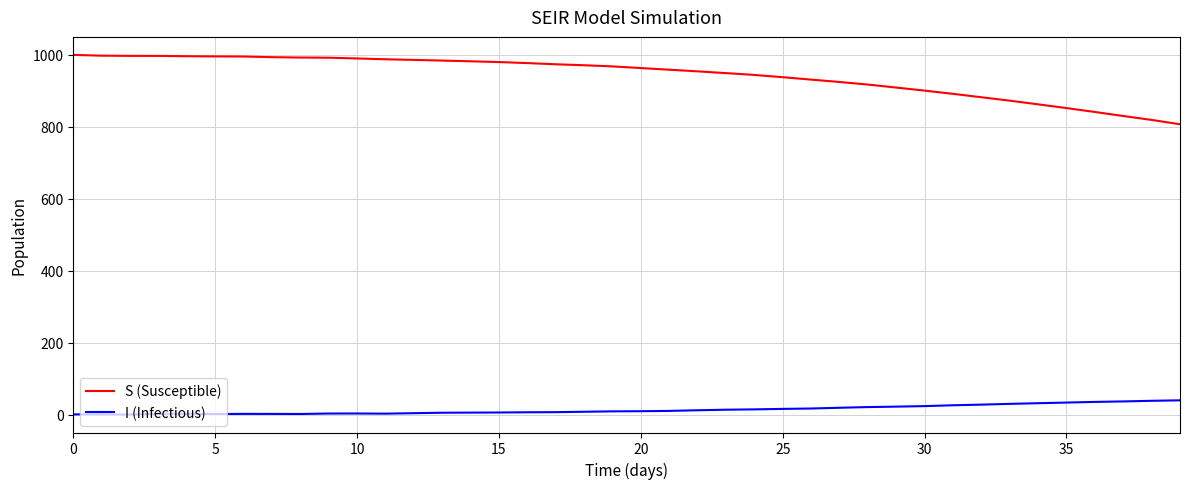

What is the difference between the maximum and minimum values in the I (Infectious) series?

39.4